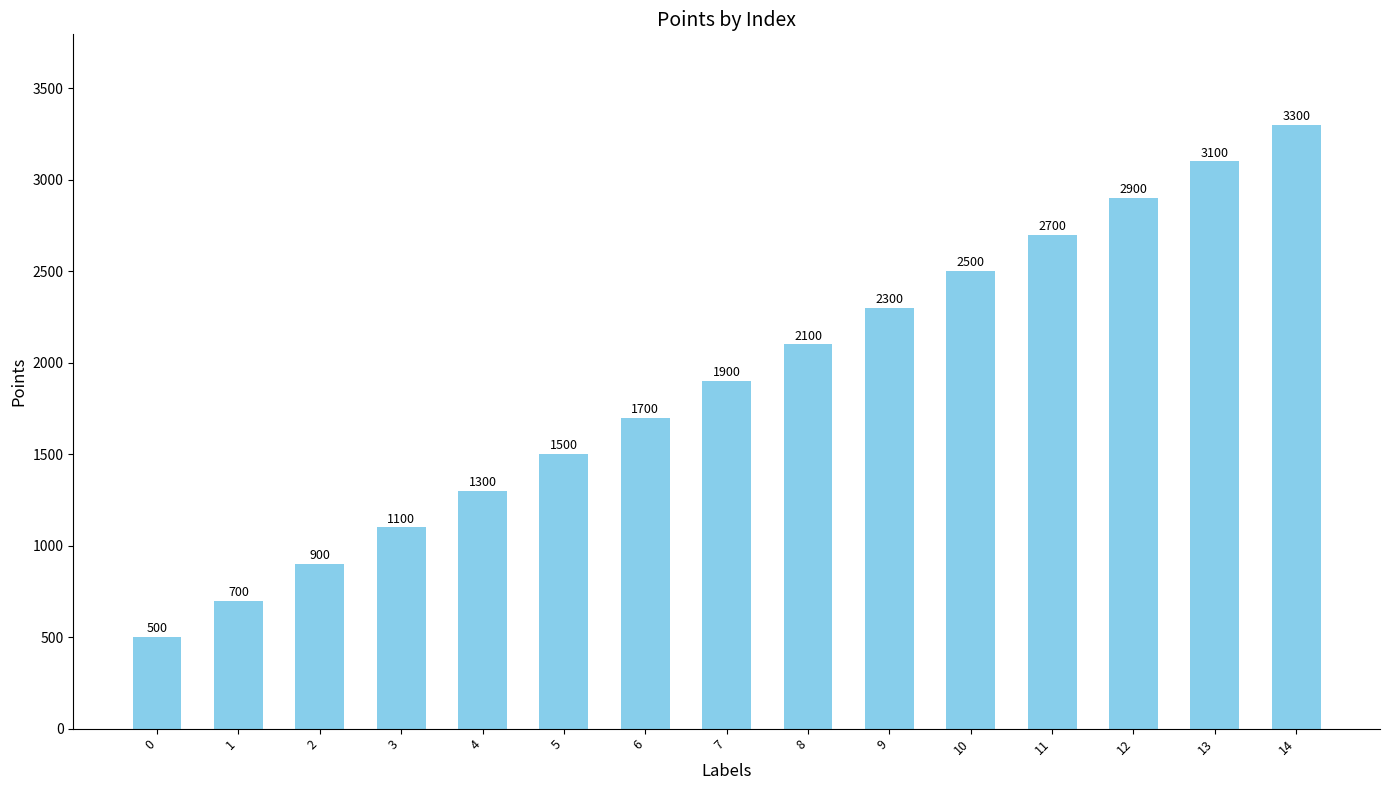

What is the minimum value shown in the chart?

500